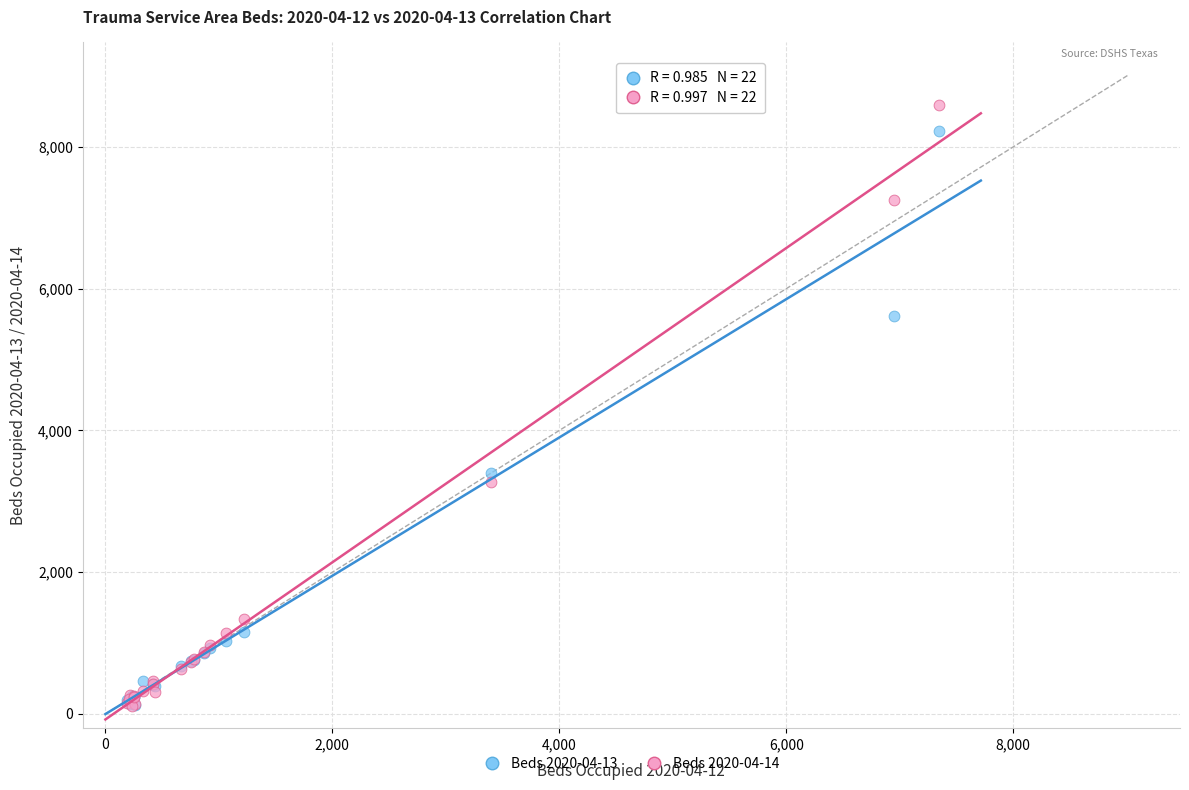

Across all series, what Y value is closest to 4350?

3405